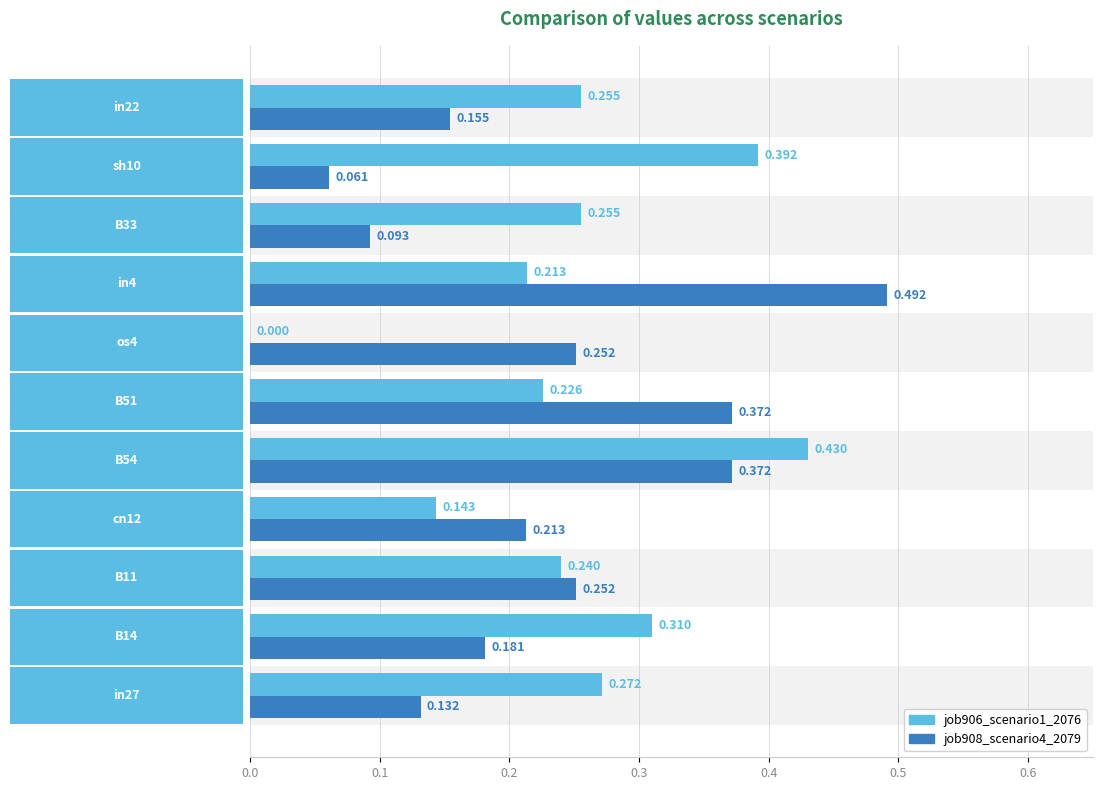

Count the number of data series in this chart.

2